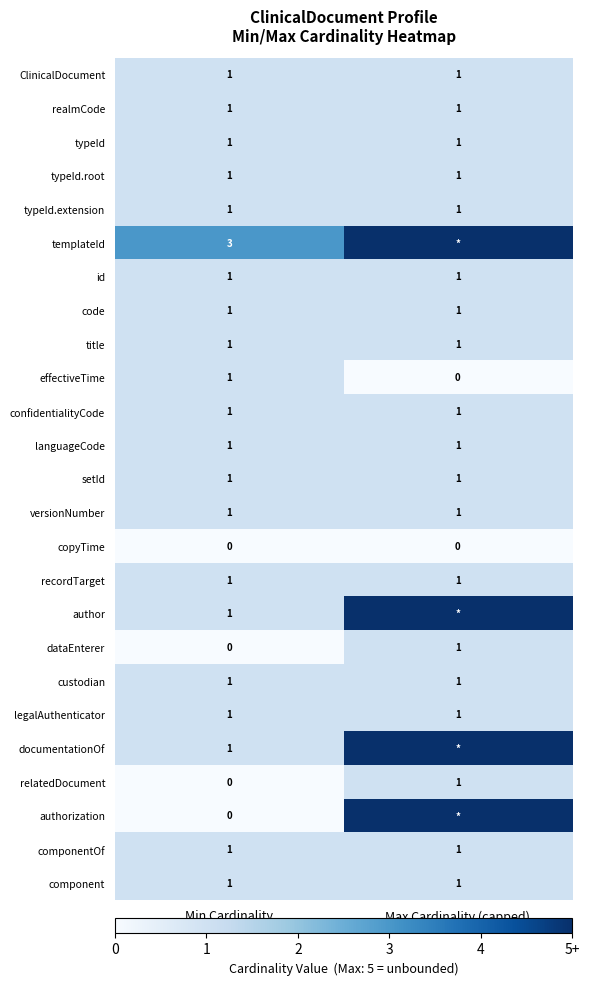

List the labels in order of dataEnterer value, largest first.

Max Cardinality (capped), Min Cardinality